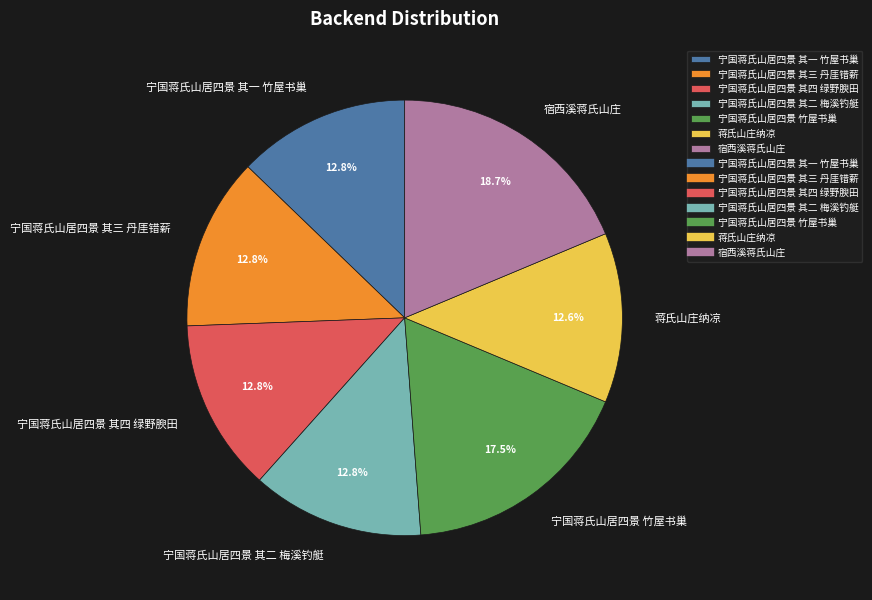

How much of the chart is everything except 宁国蒋氏山居四景 其二 梅溪钓艇?

87.2%